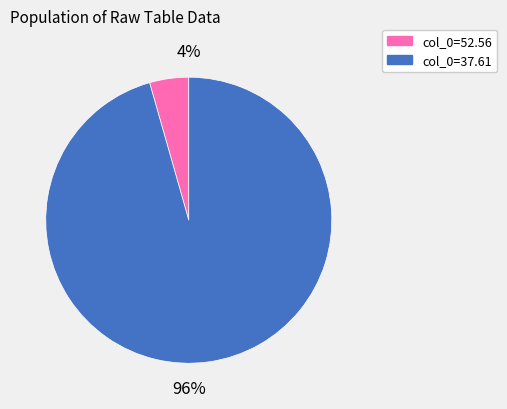

Does any single category account for the majority?

Yes